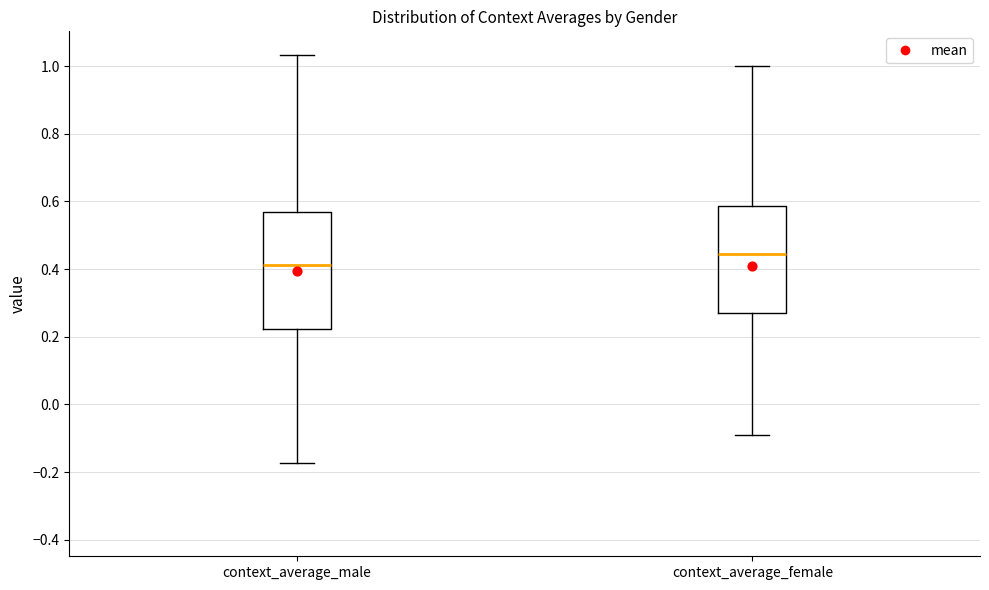

Reading left to right, transcribe this box plot: for each box, give where its median line is, the range the box spans, and where its two whiskers end, as read against the y-axis. The values are not printed on the chart, so give them approximately, as read against the axis.

context_average_male: median 0.42, box 0.22 to 0.56, whiskers -0.18 to 1.04
context_average_female: median 0.44, box 0.26 to 0.58, whiskers -0.10 to 1.00